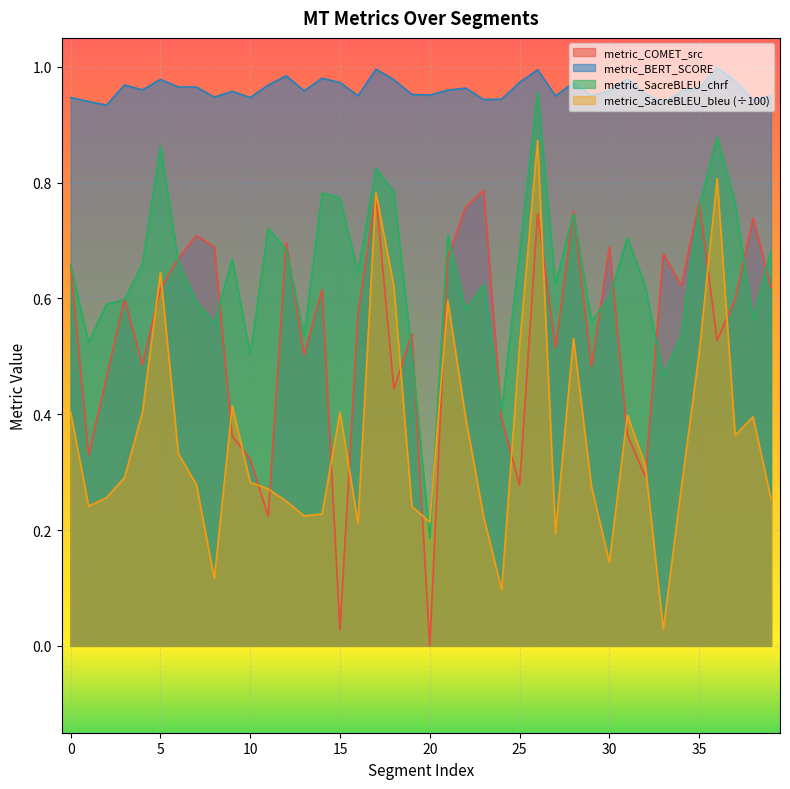

How many intersections are there between metric_SacreBLEU_bleu and metric_SacreBLEU_chrf?

2